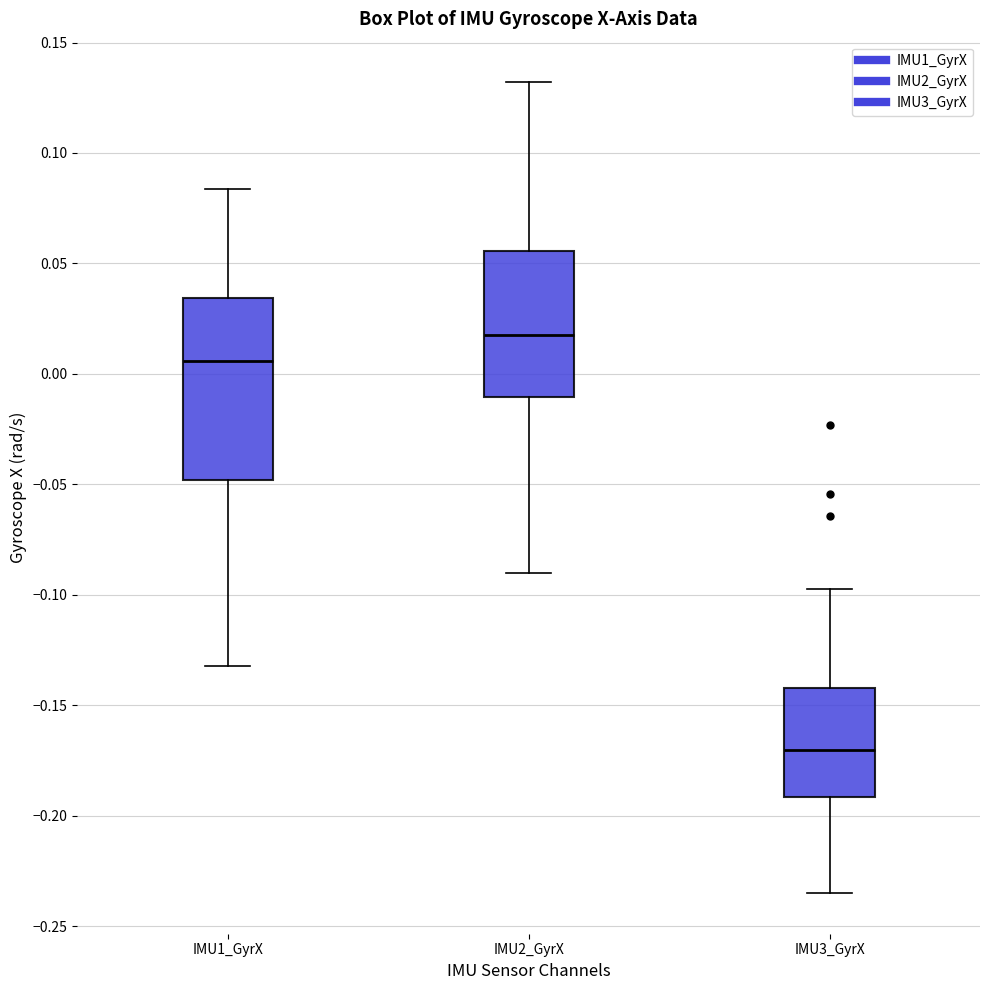

Reading left to right, read every box against the y-axis: the position of its median line, the range the box covers, and the ends of its whiskers. The values are not printed on the chart, so give them approximately, as read against the axis.

IMU1_GyrX: median 0.005, box -0.050 to 0.035, whiskers -0.130 to 0.085
IMU2_GyrX: median 0.020, box -0.010 to 0.055, whiskers -0.090 to 0.130
IMU3_GyrX: median -0.170, box -0.190 to -0.140, whiskers -0.235 to -0.095